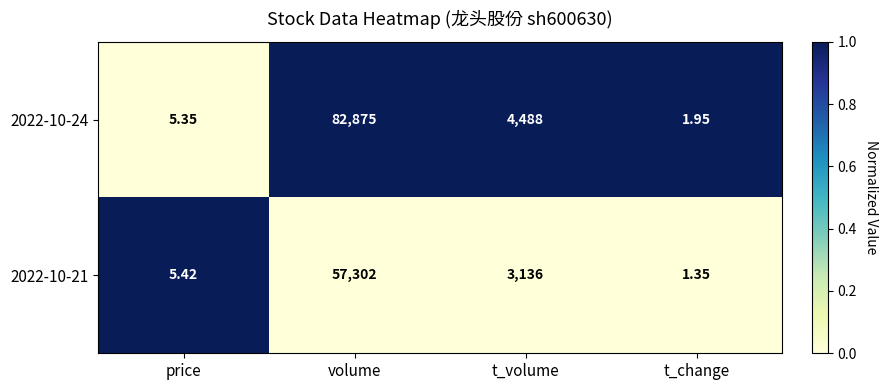

Which series has the largest total across all categories?

2022-10-24